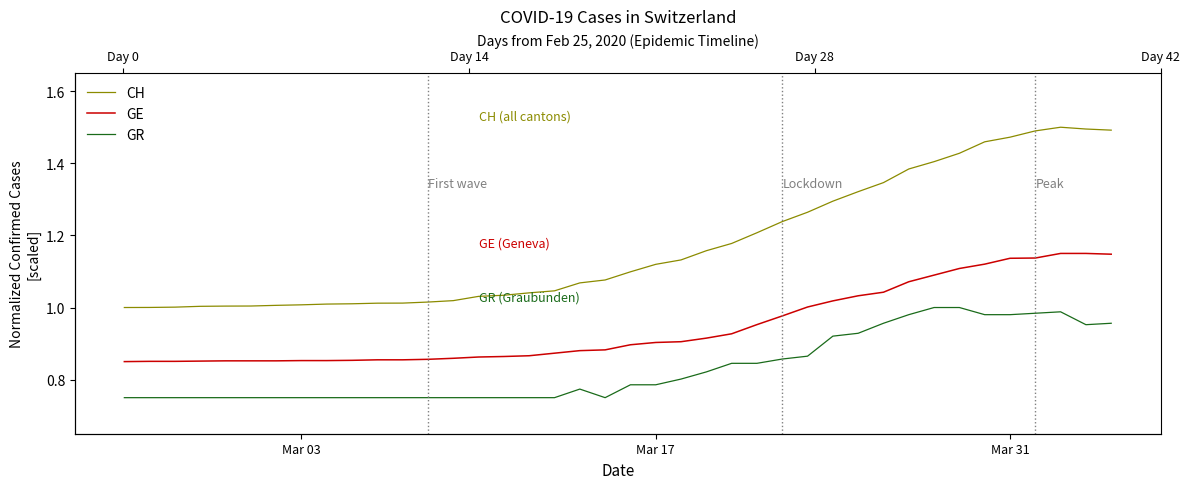

True or false: CH and GE cross at least once.

False